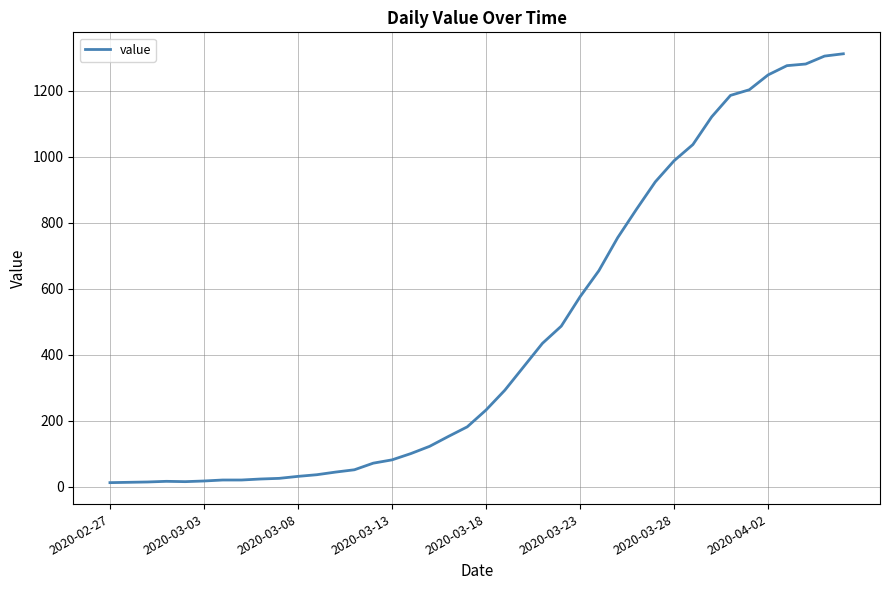

What is the difference between the maximum and minimum values?

1299